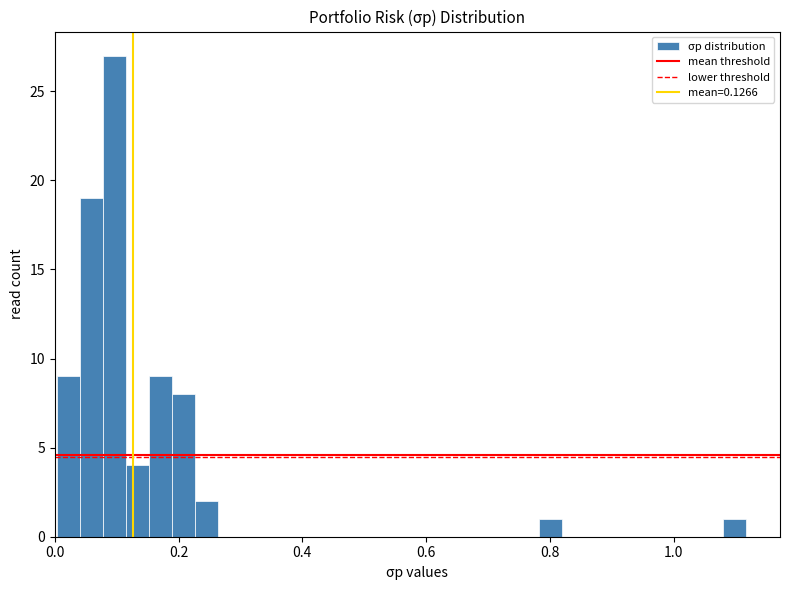

Around what value on the x-axis is the tallest bar? Give the approximate position of its centre, as read against the axis.

0.10